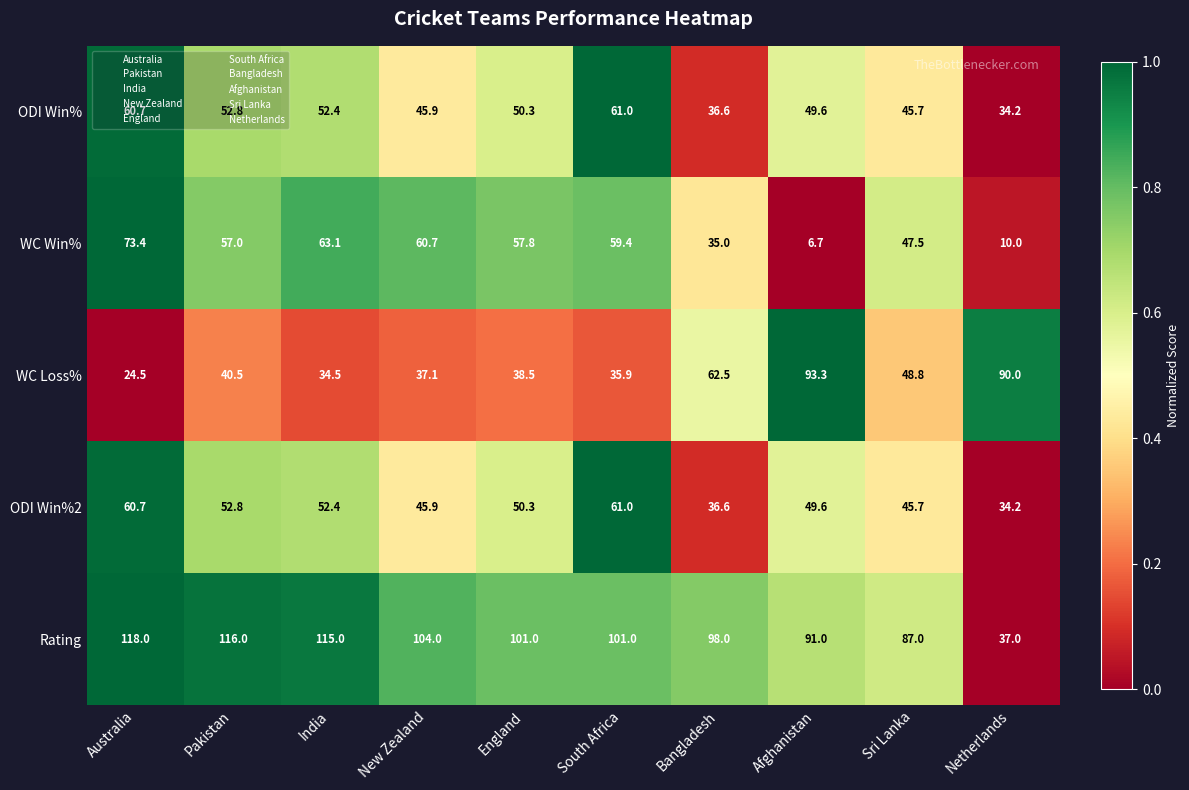

At which category is the sum across all series the highest?

Australia